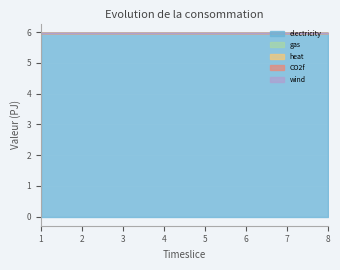

Reading left to right, extract all data points from this chart.

electricity: 1=6.0	2=6.0	3=6.0	4=6.0	5=6.0	6=6.0	7=6.0	8=6.0
gas: 1=0.0	2=0.0	3=0.0	4=0.0	5=0.0	6=0.0	7=0.0	8=0.0
heat: 1=0.0	2=0.0	3=0.0	4=0.0	5=0.0	6=0.0	7=0.0	8=0.0
CO2f: 1=0.0	2=0.0	3=0.0	4=0.0	5=0.0	6=0.0	7=0.0	8=0.0
wind: 1=0.0	2=0.0	3=0.0	4=0.0	5=0.0	6=0.0	7=0.0	8=0.0